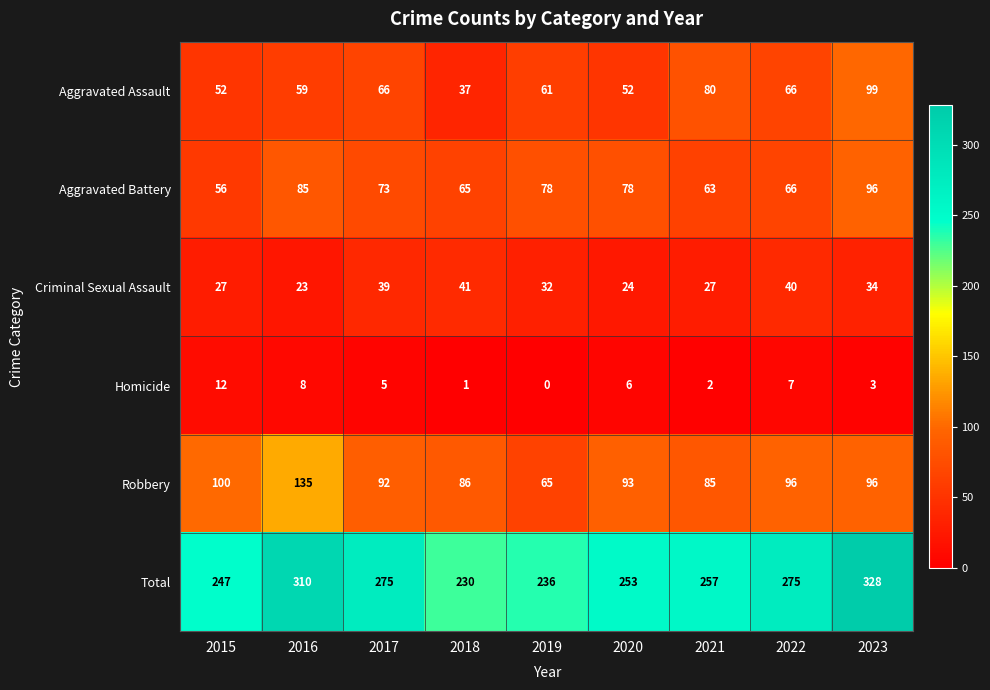

How many data points in Aggravated Assault are less than 61?

4